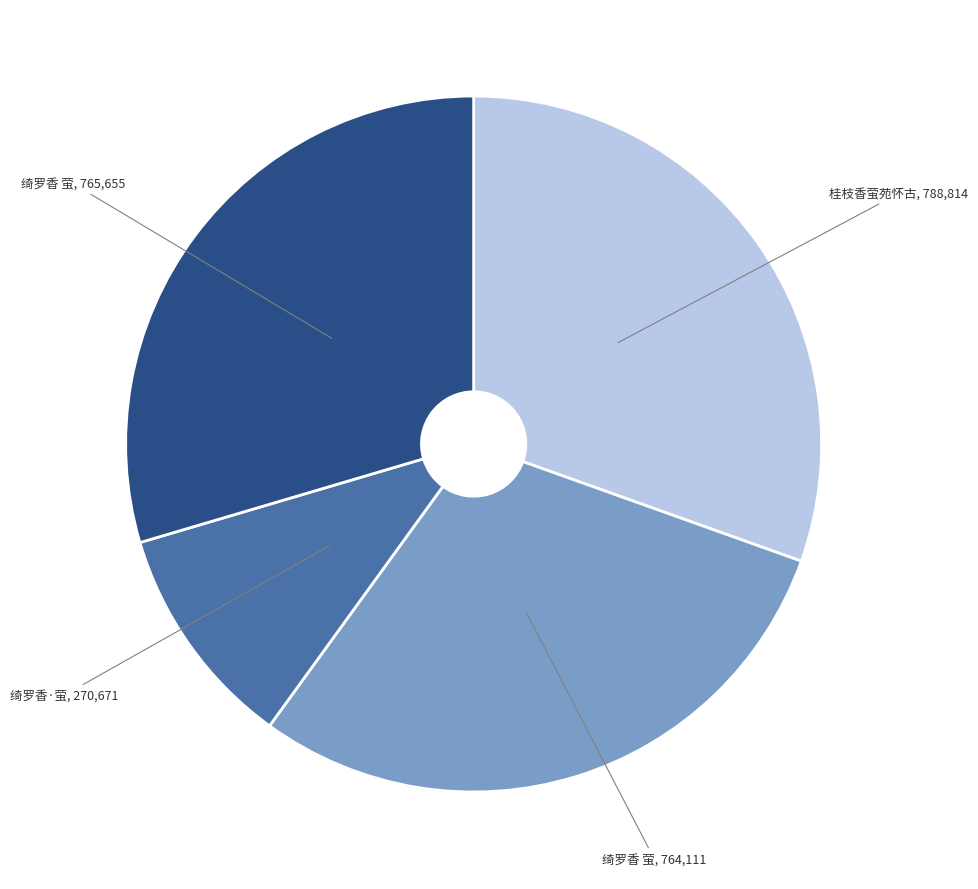

Is there a majority slice in this chart?

No